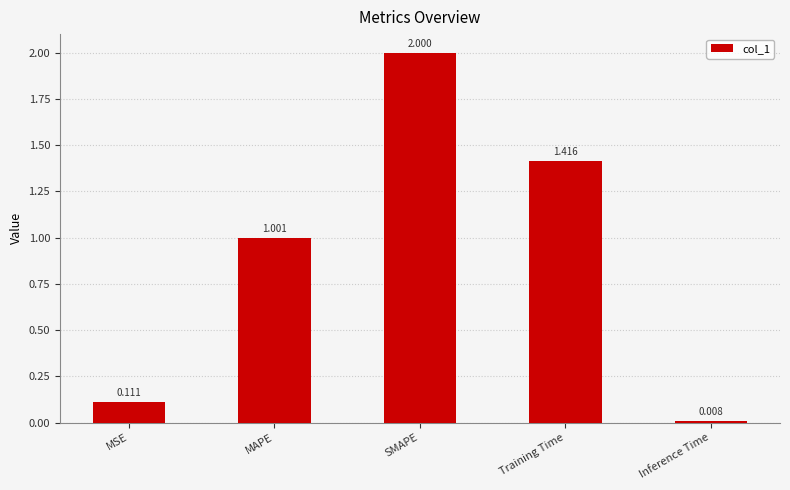

What position from the right is Inference Time?

1